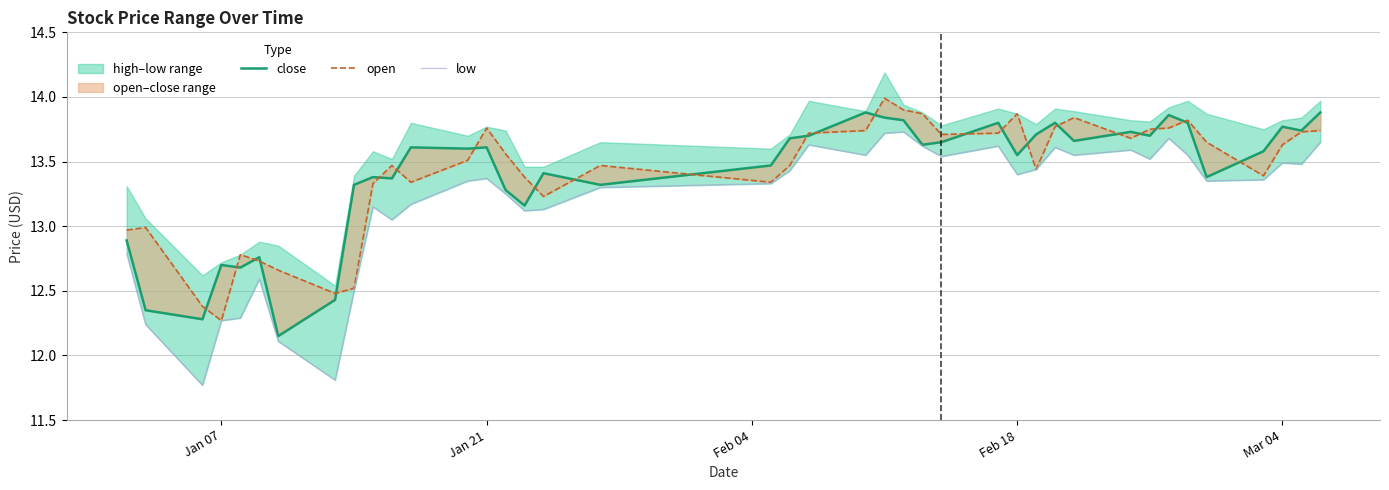

What position from the right is Jan 21?

27